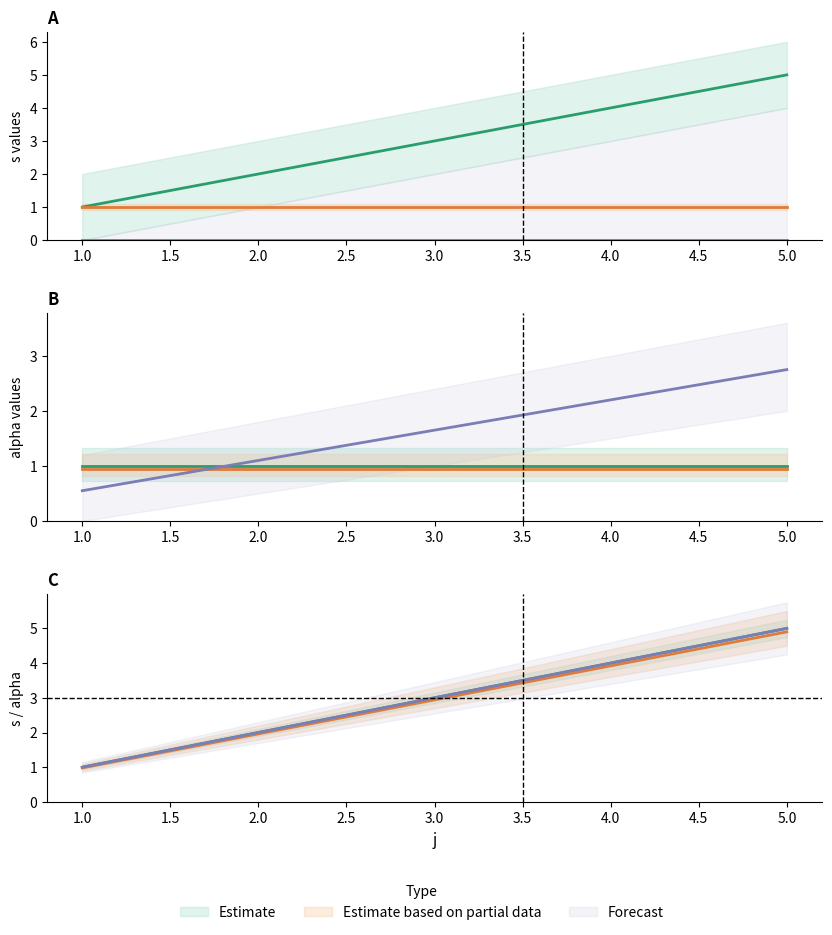

Does the chart display data point markers on the line(s)?

No